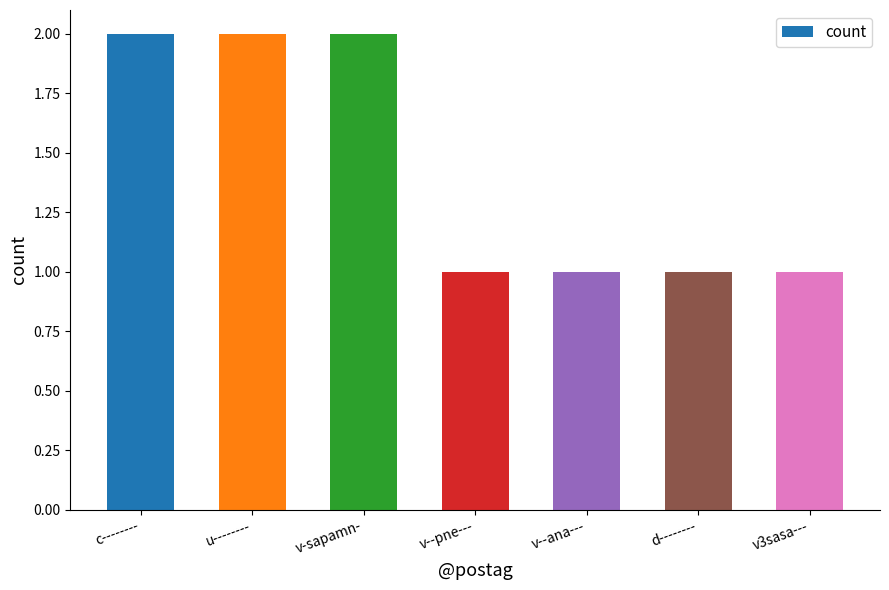

What is the sum of the values at d-------- and c--------?

3